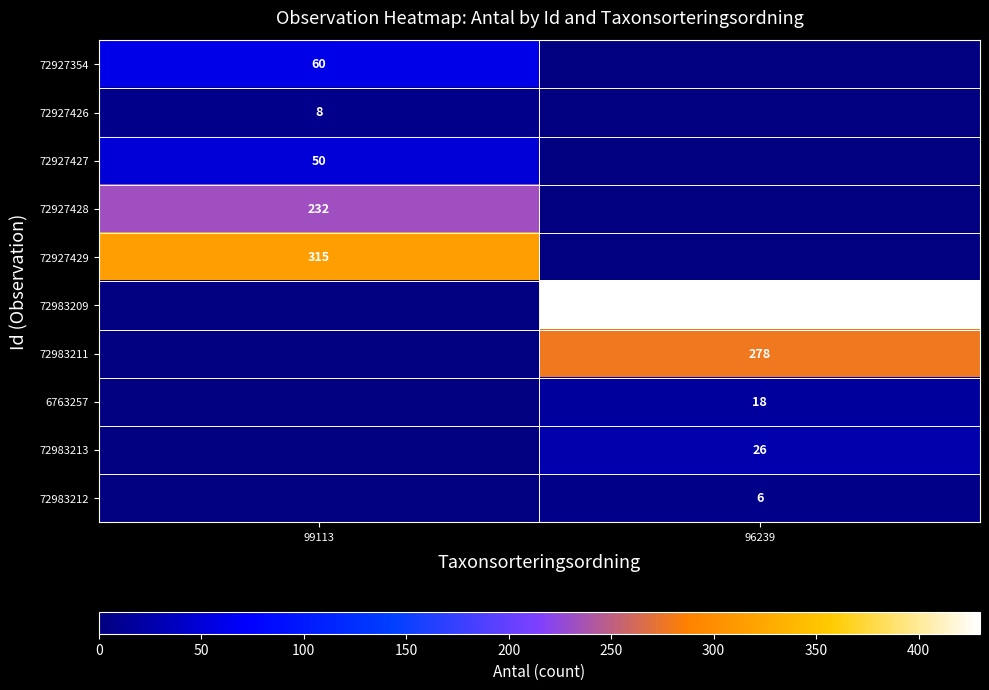

Between 96239 and 99113, which is larger?

99113